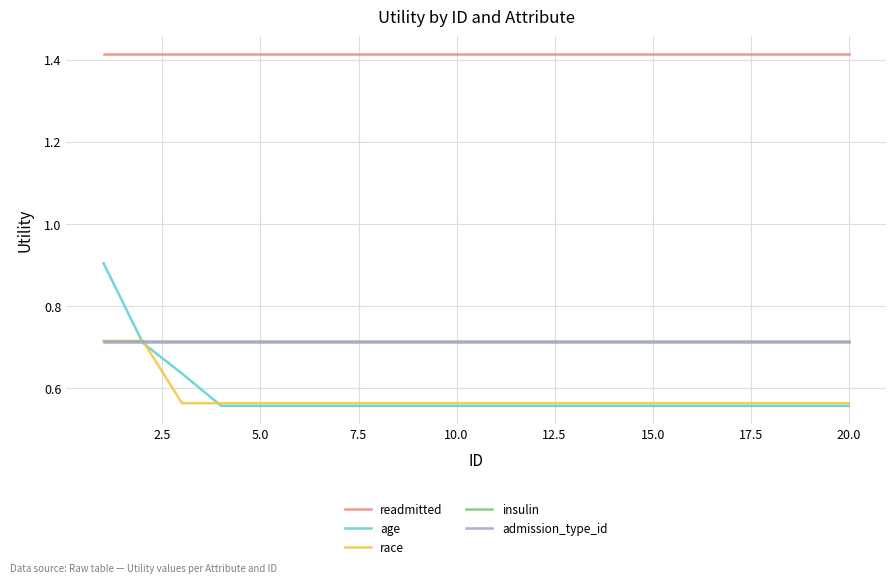

True or false: insulin and readmitted cross at least once.

False